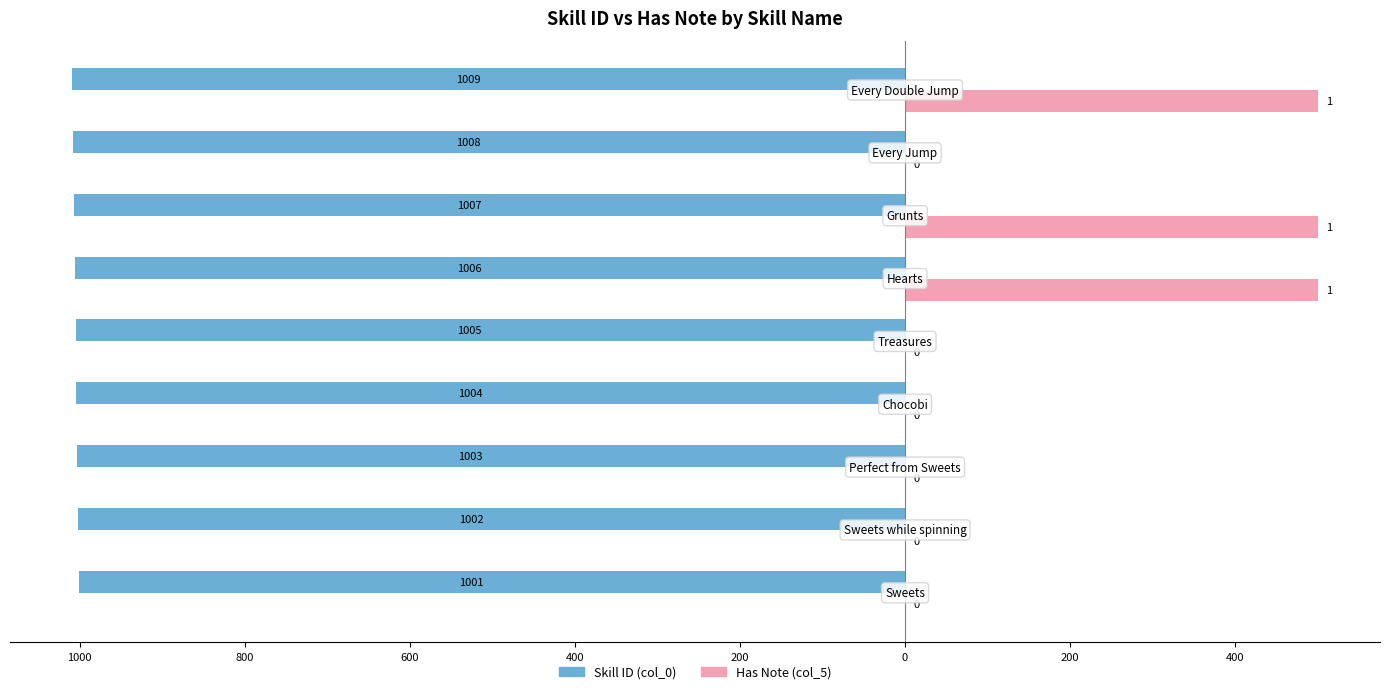

What is the difference between the maximum and minimum values in the Skill ID (col_0) series?

8